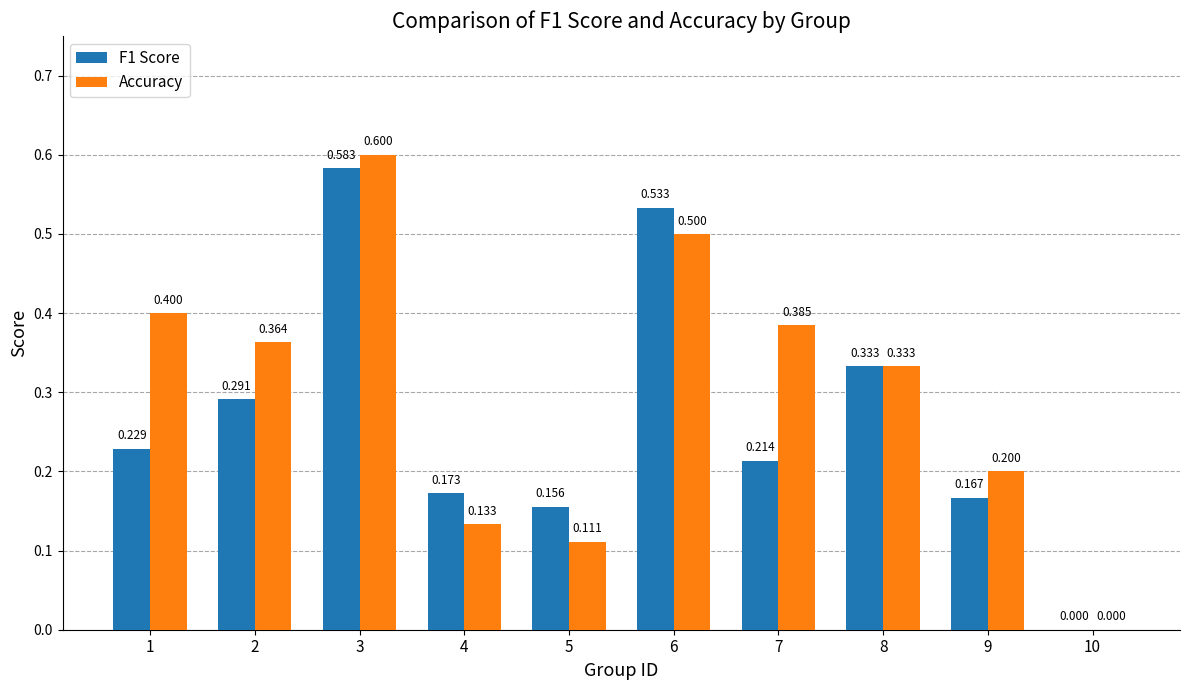

Which series has the largest total across all categories?

Accuracy